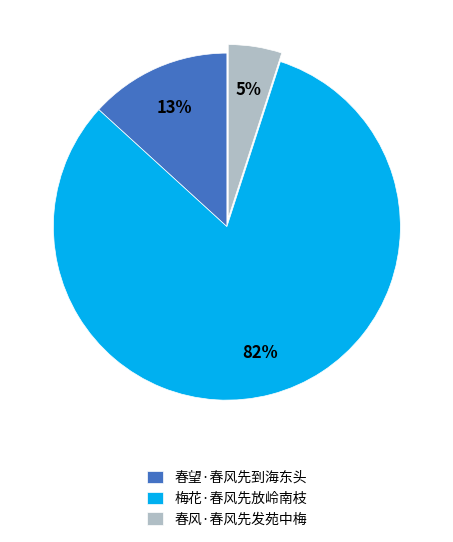

What is the smallest slice in the pie chart?

春风·春风先发苑中梅